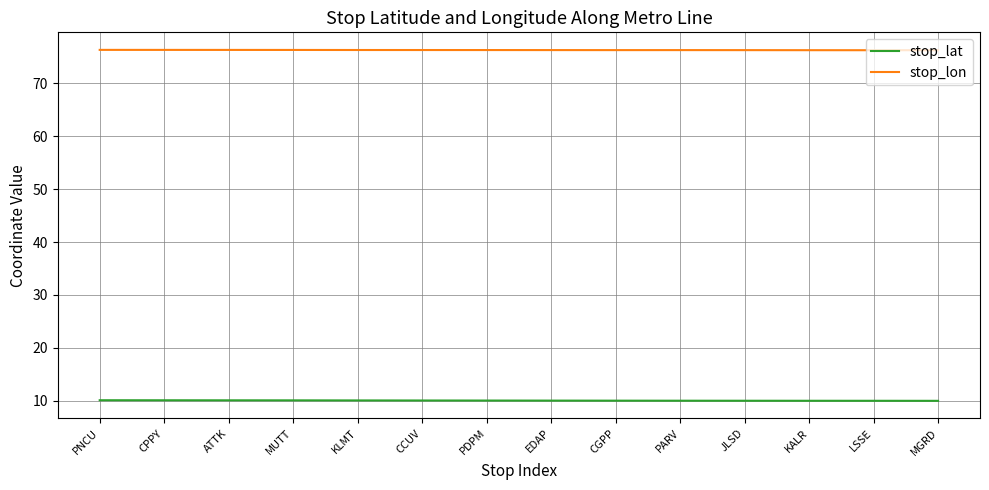

What is the minimum value for stop_lon?

76.3